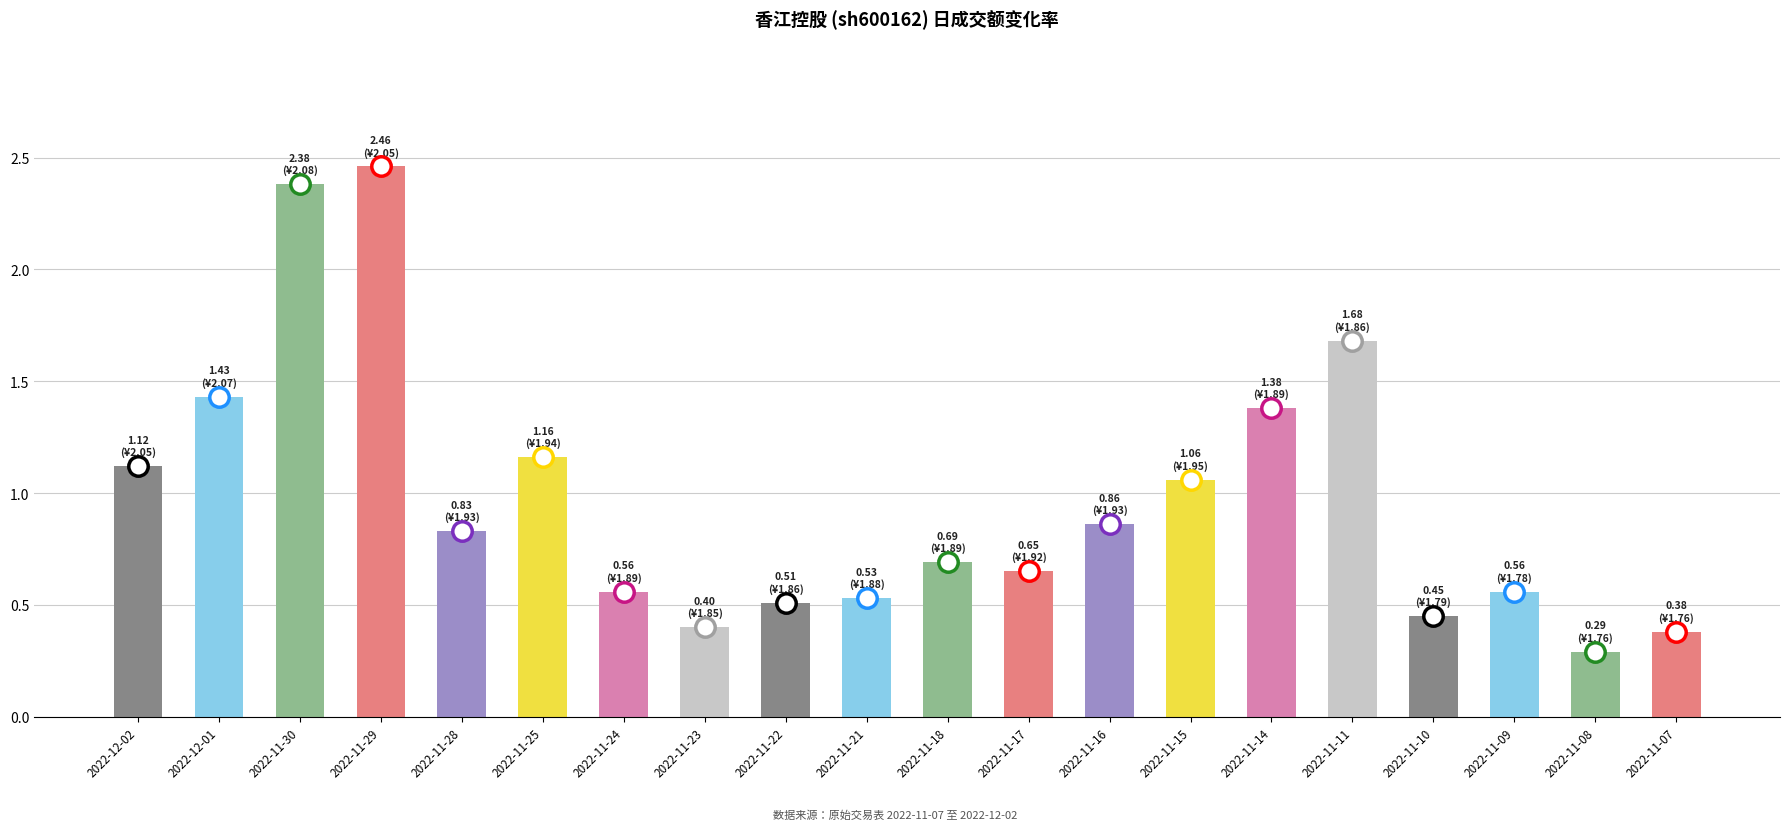

What position from the left is 2022-11-10?

17